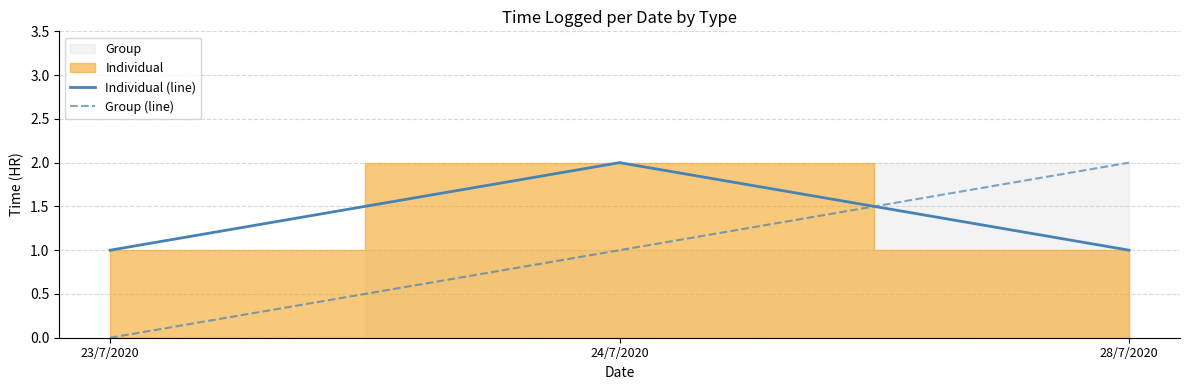

What is the difference between the maximum and second lowest values in the Individual (line) series?

1